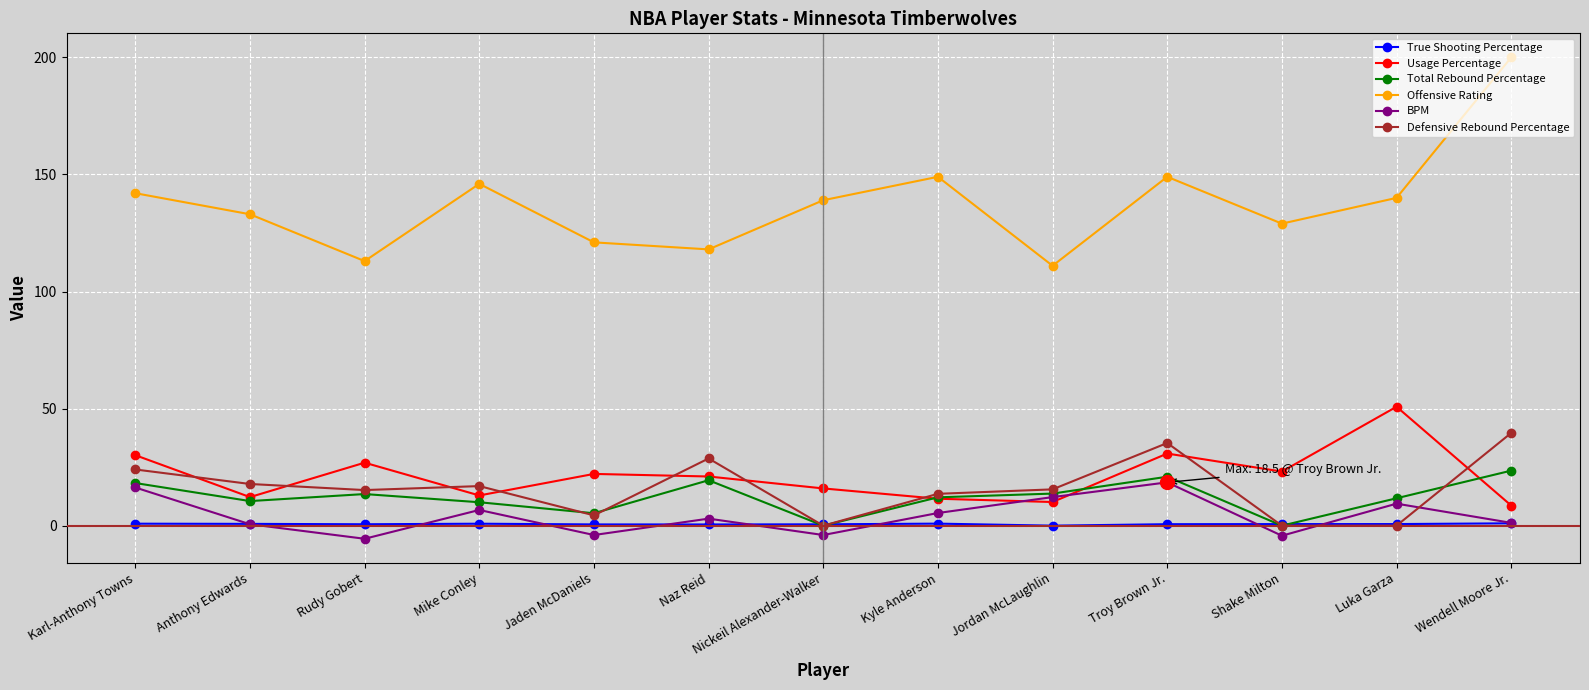

What is the label of the 3rd point from the left?

Rudy Gobert